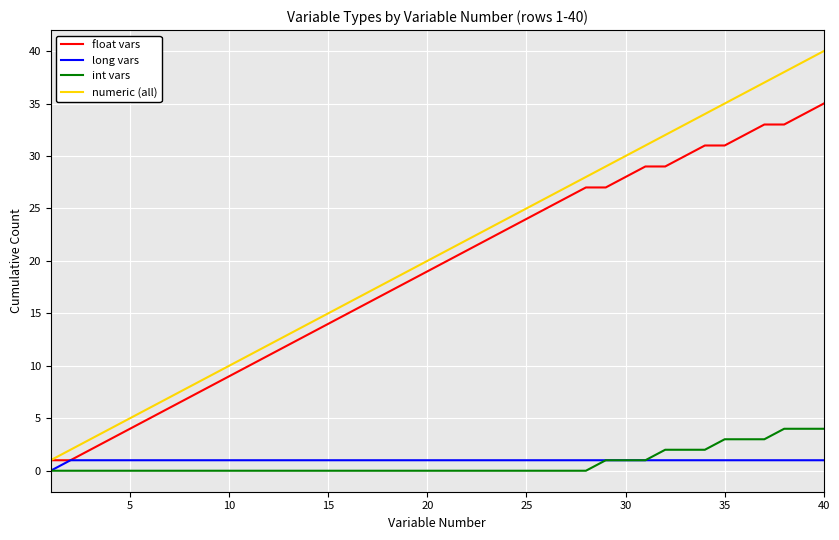

Which series has the widest spread of values?

numeric (all)